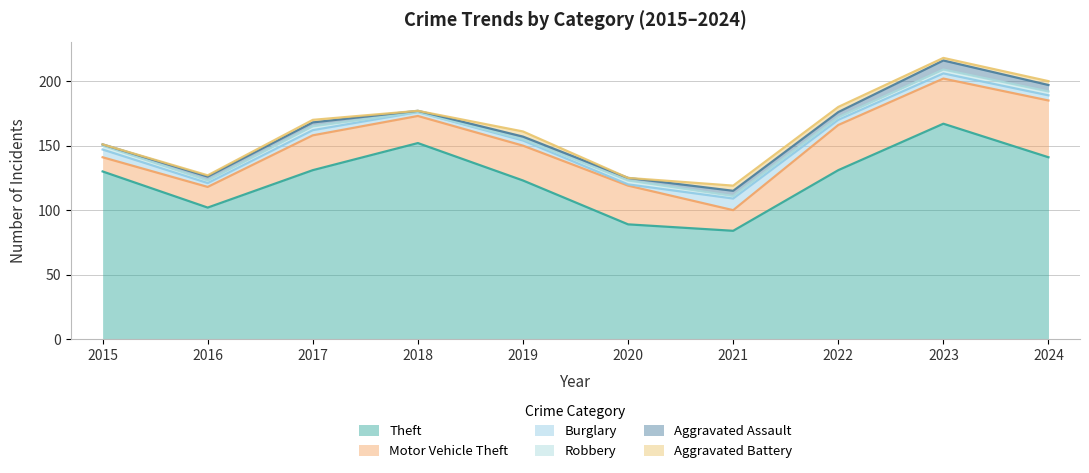

Where is Robbery nearest to the value 1?

2019